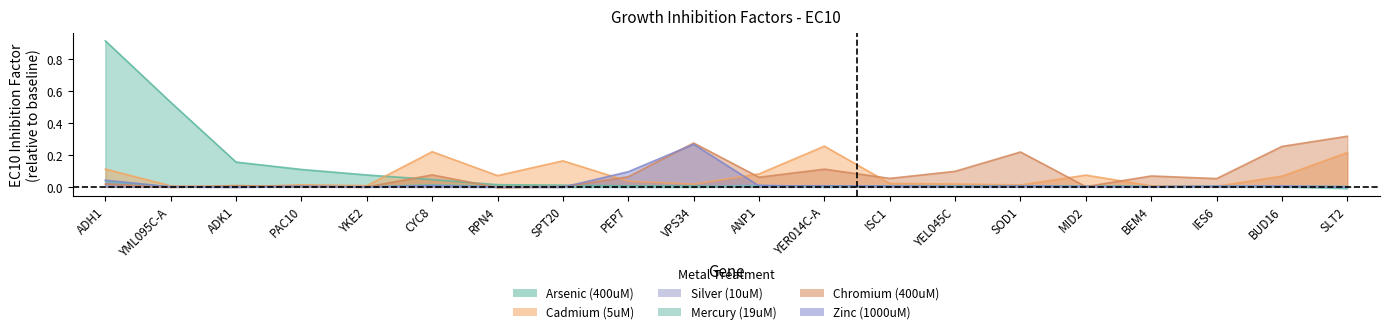

Which series has the largest range (max minus min)?

Arsenic (400uM)